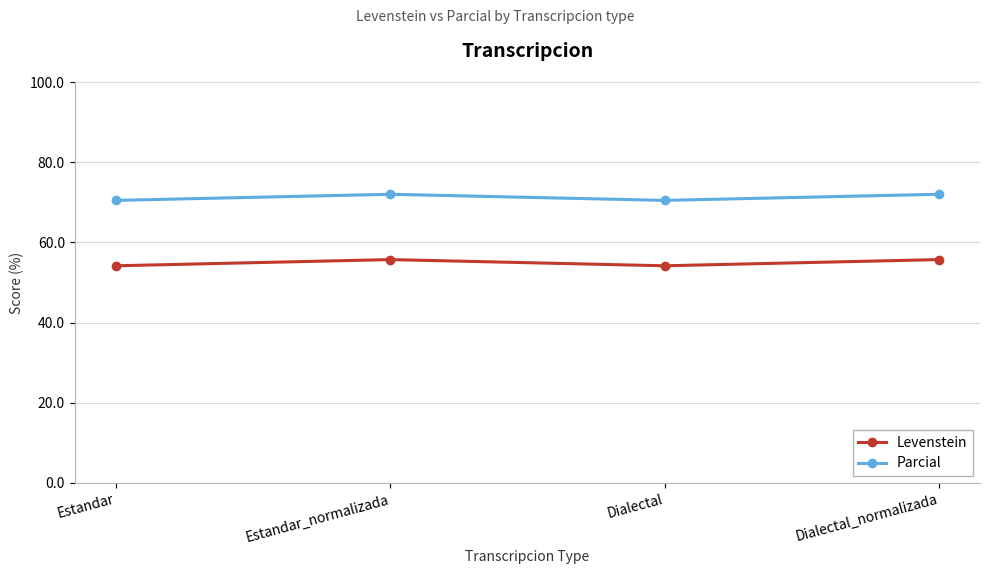

What value does the Parcial series have at Dialectal_normalizada?

72.0